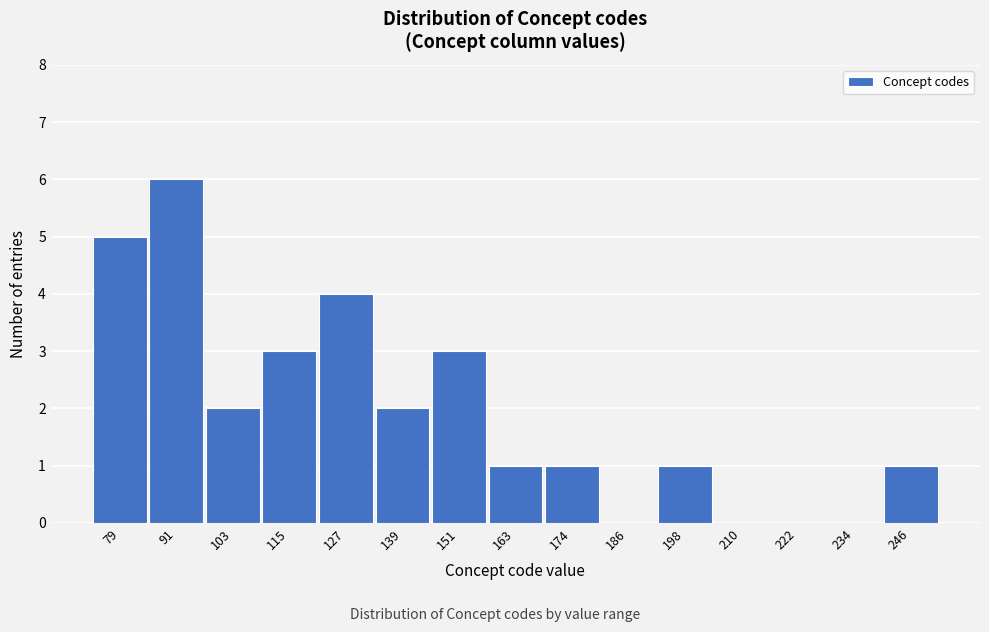

Reading left to right, extract all data points from this chart.

79=5	91=6	103=2	115=3	127=4	139=2	151=3	163=1	174=1	186=0	198=1	210=0	222=0	234=0	246=1